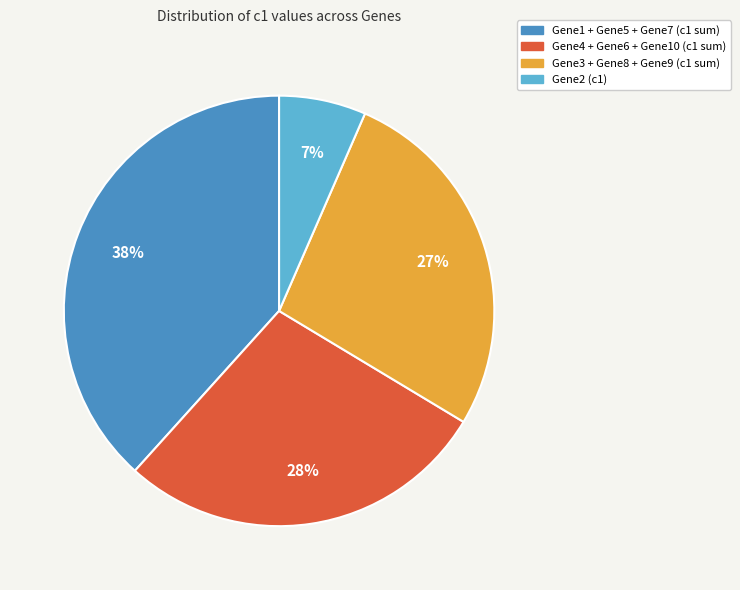

Which category has the biggest portion of the pie?

Gene1 + Gene5 + Gene7 (c1 sum)